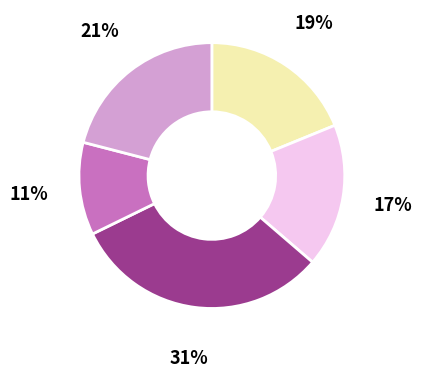

To the nearest percent, what is the difference between the largest and smallest slice percentages?

20%